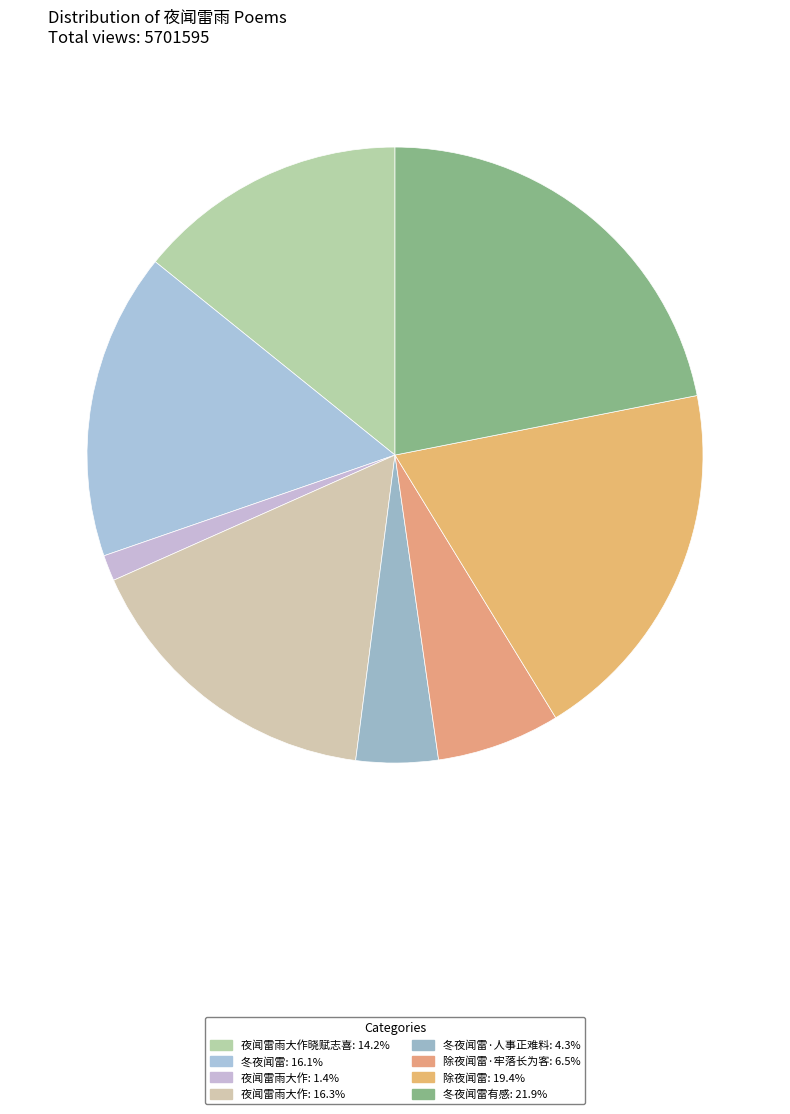

Rank the categories by value from lowest to highest.

夜闻雷雨大作, 冬夜闻雷·人事正难料, 除夜闻雷·牢落长为客, 夜闻雷雨大作晓赋志喜, 冬夜闻雷, 夜闻雷雨大作, 除夜闻雷, 冬夜闻雷有感